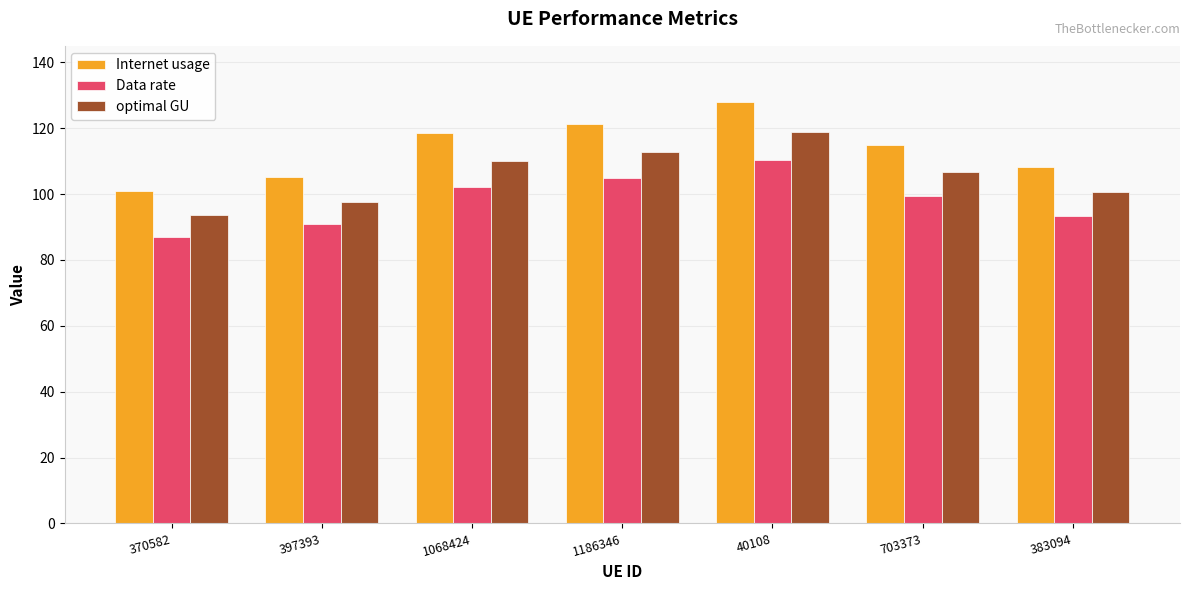

What is the label of the 3rd bar from the right?

40108